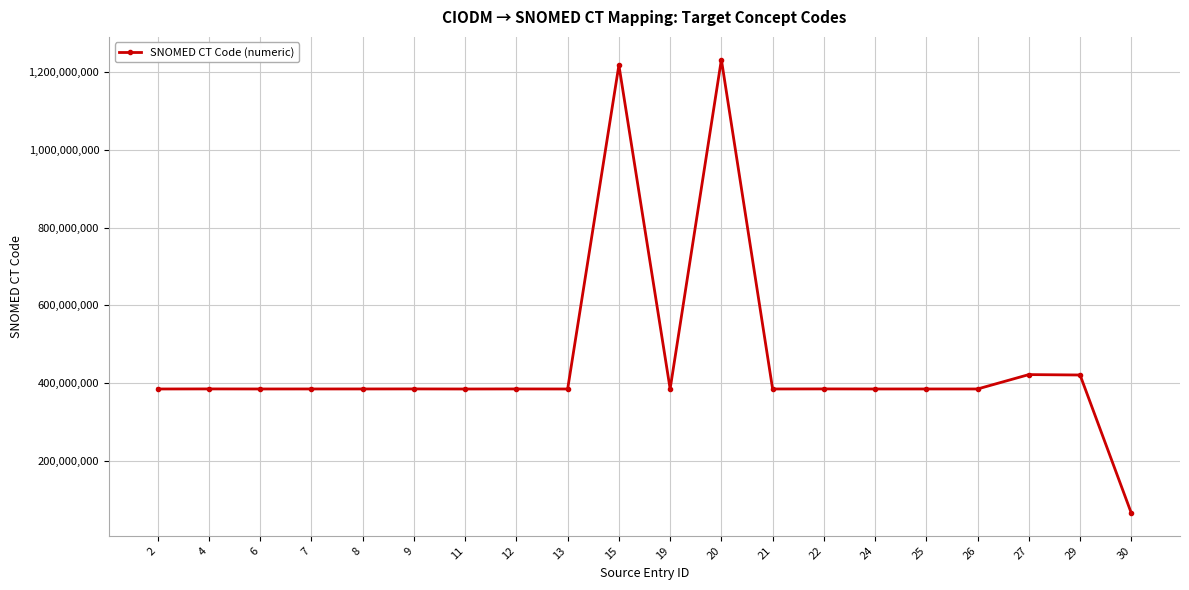

How many lines are shown in the chart?

1